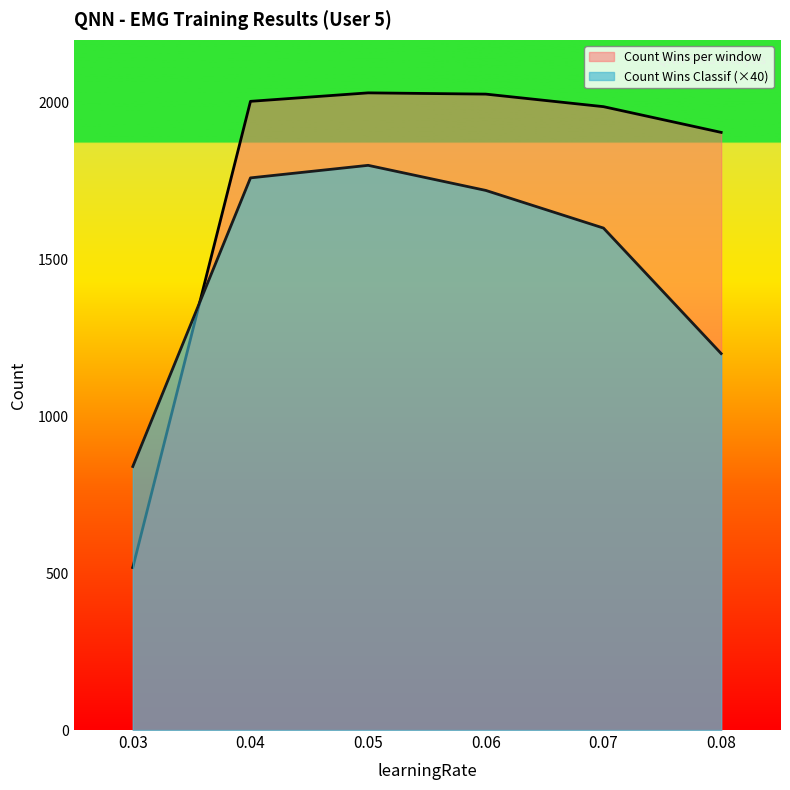

What is the minimum value shown in the chart?

518